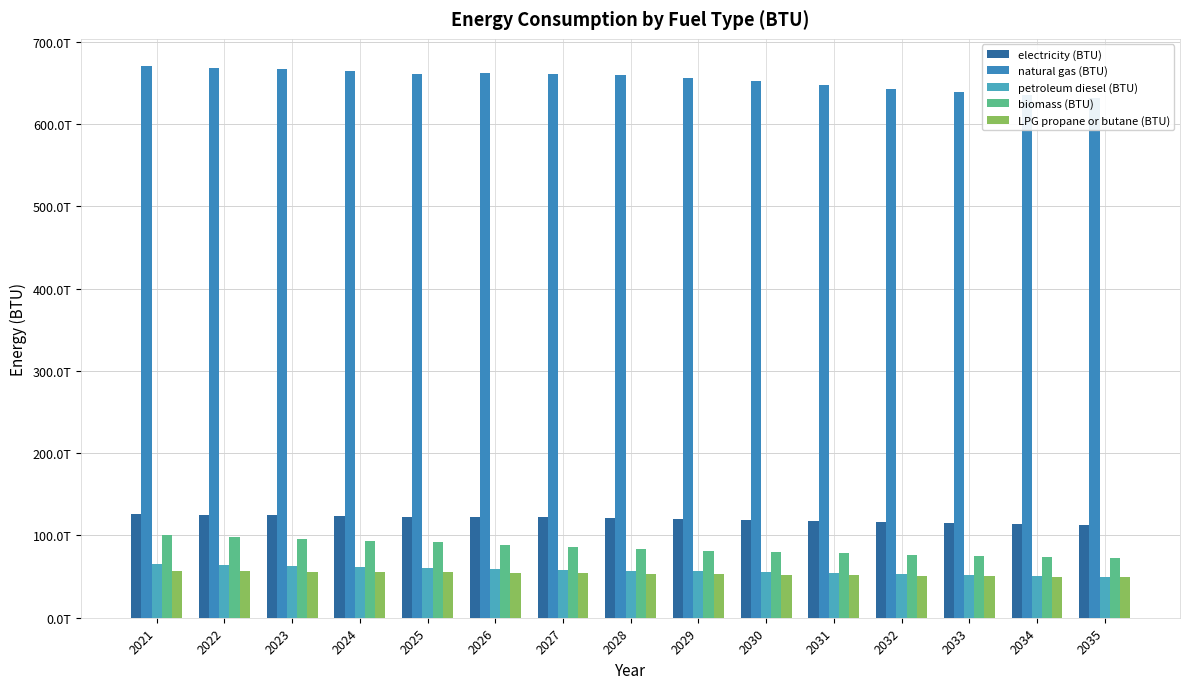

What is the value of the biomass (BTU) bar at the 12th from the left?

76599808629482.7